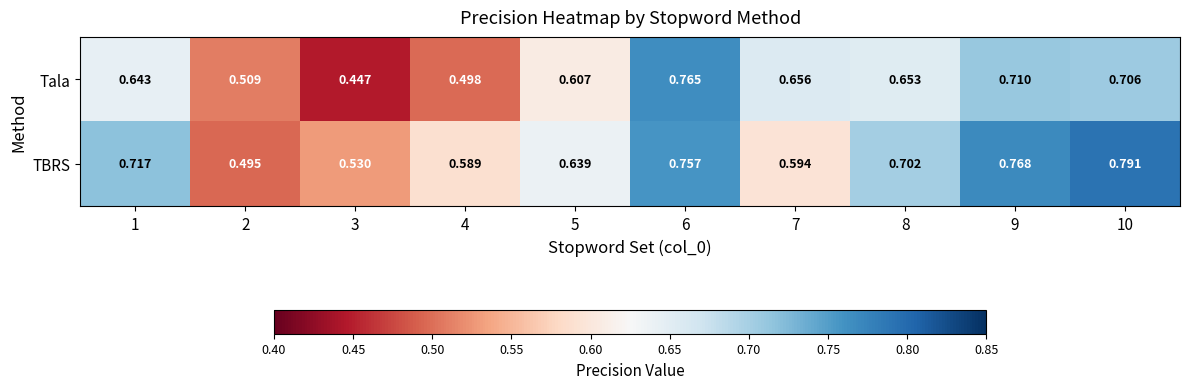

Which series has the widest spread of values?

Tala